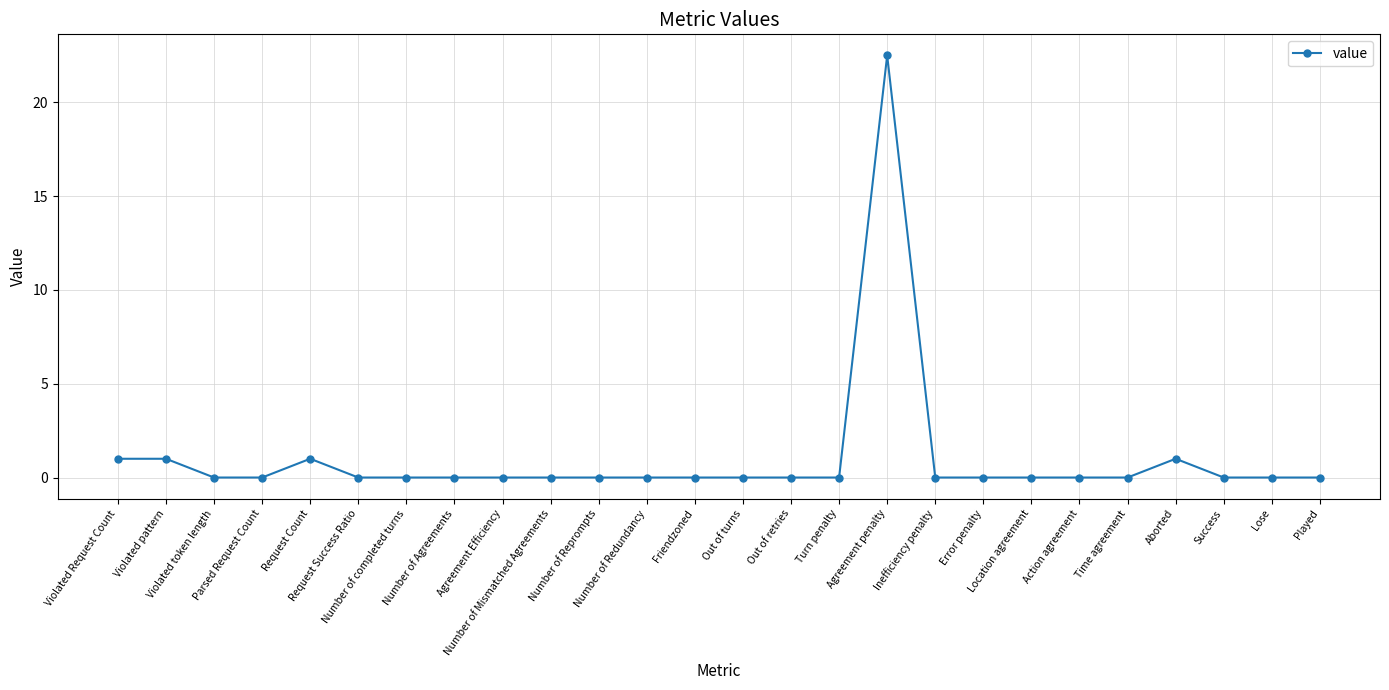

What is the maximum value shown in the chart?

22.5